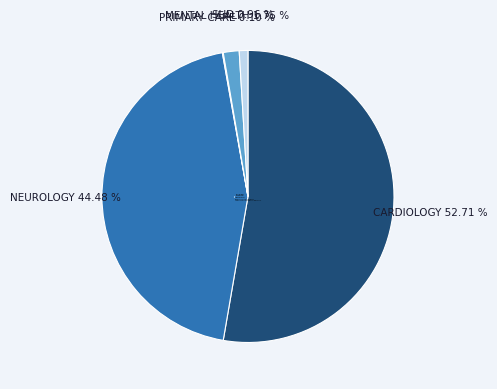

What is the change in value from CARDIOLOGY to SUBSTANCE USE DISORDER INDIVIDUAL?

-156.5